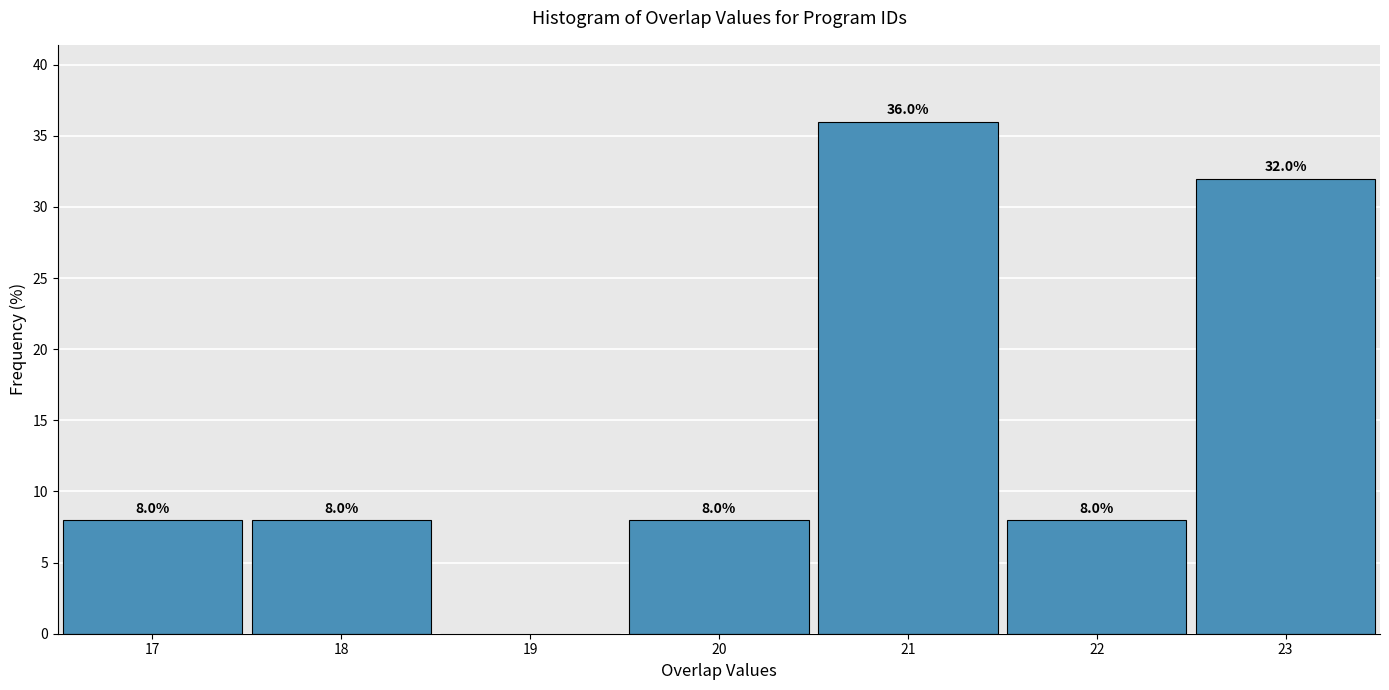

Which range on the x-axis has the tallest bar?

20.5 to 21.5